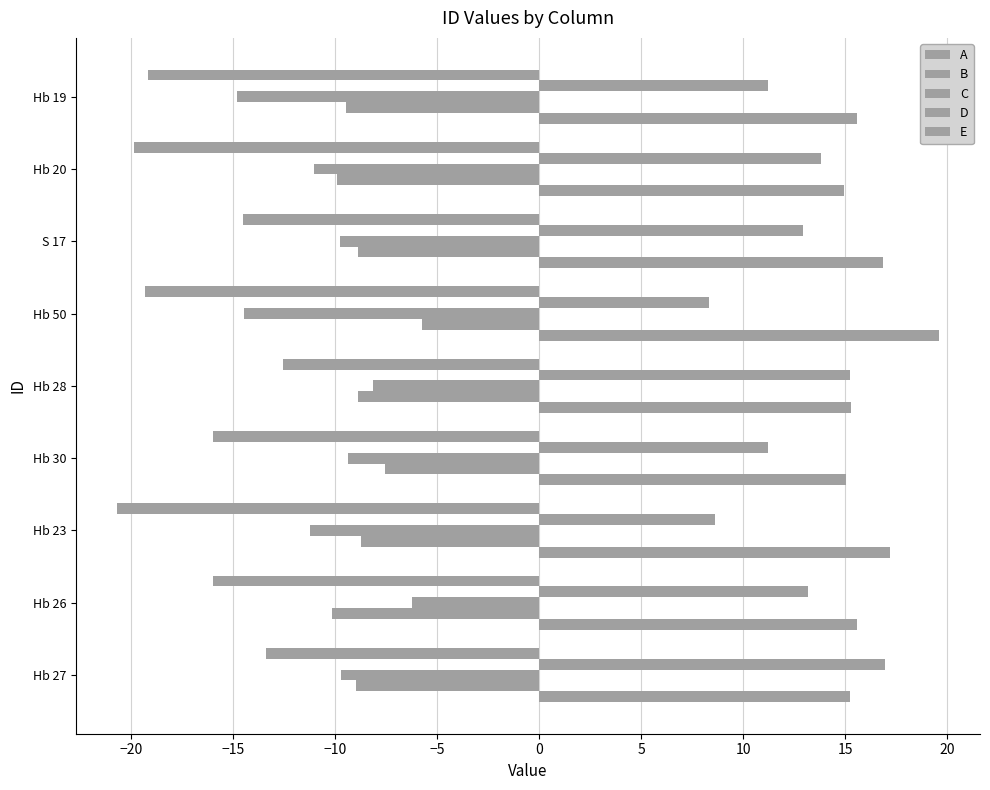

How many series are shown in this chart?

5